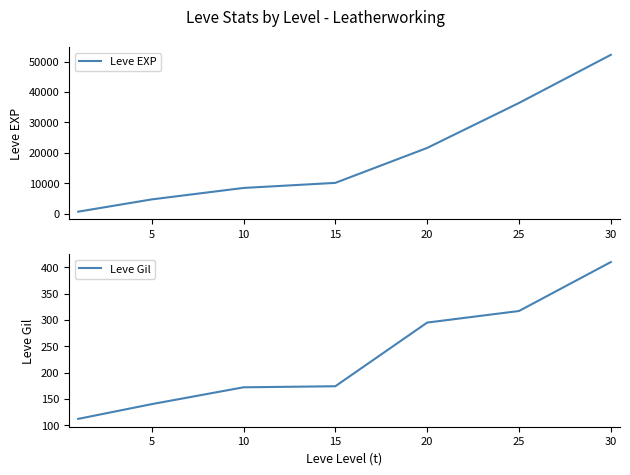

At which category is the sum across all series the highest?

30